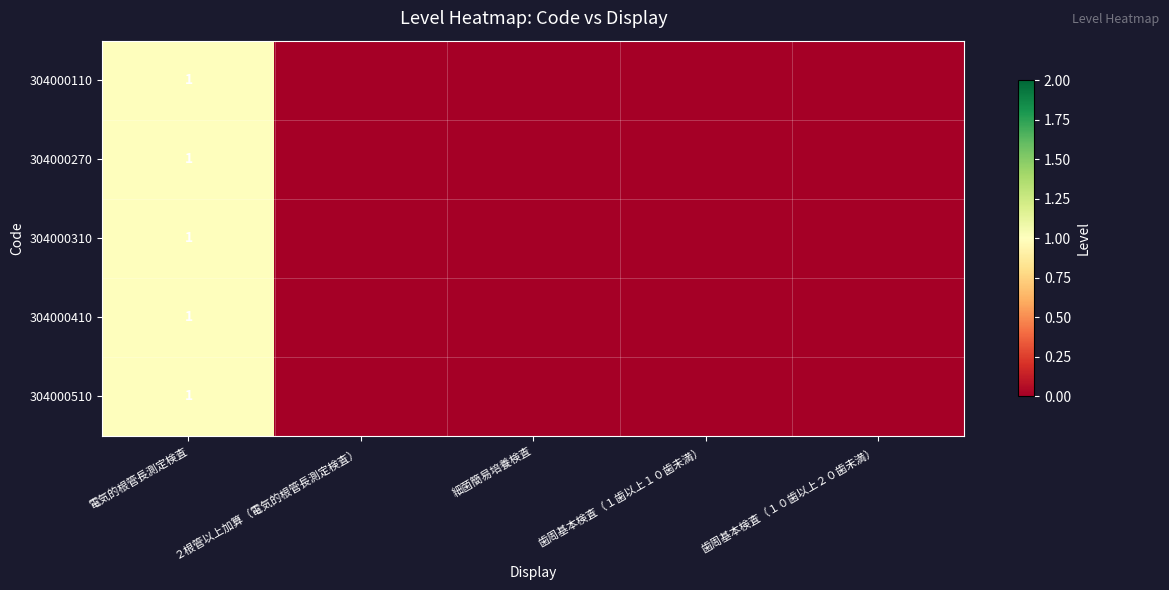

What is the total value across all series at 電気的根管長測定検査?

5